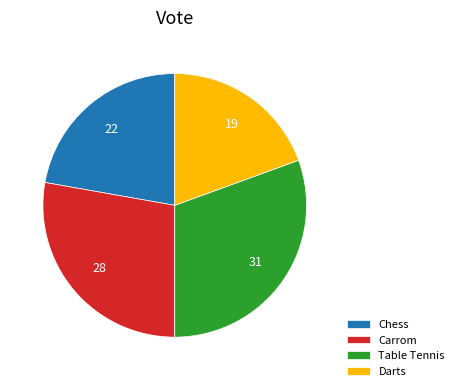

Is it true that Darts is 19% of the pie?

True